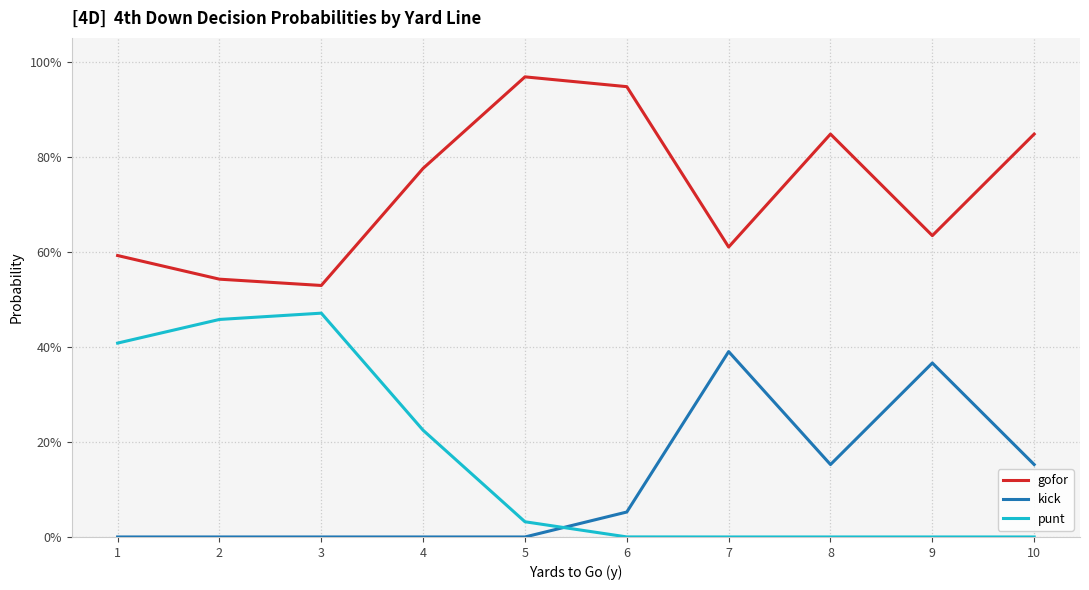

How many intersections are there between punt and kick?

1